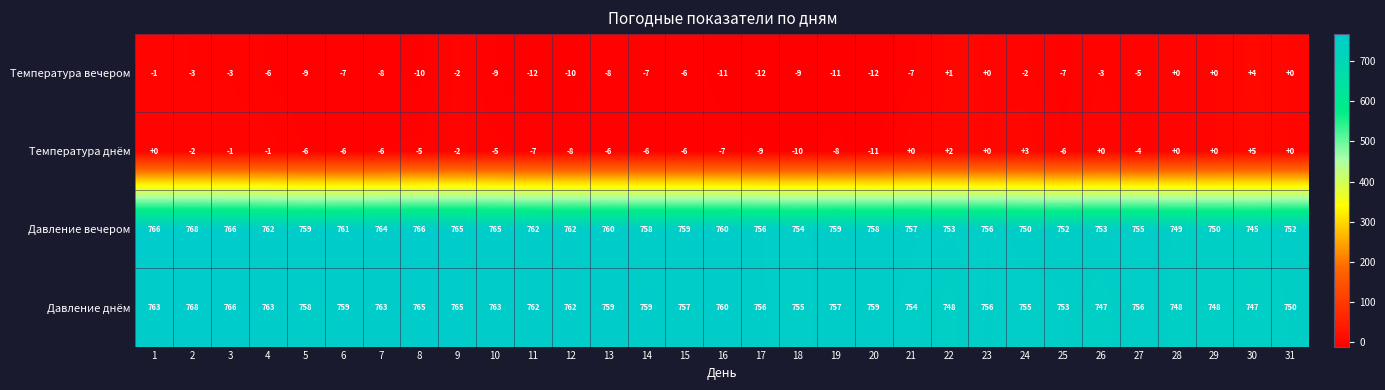

What is the maximum value shown in the chart?

768